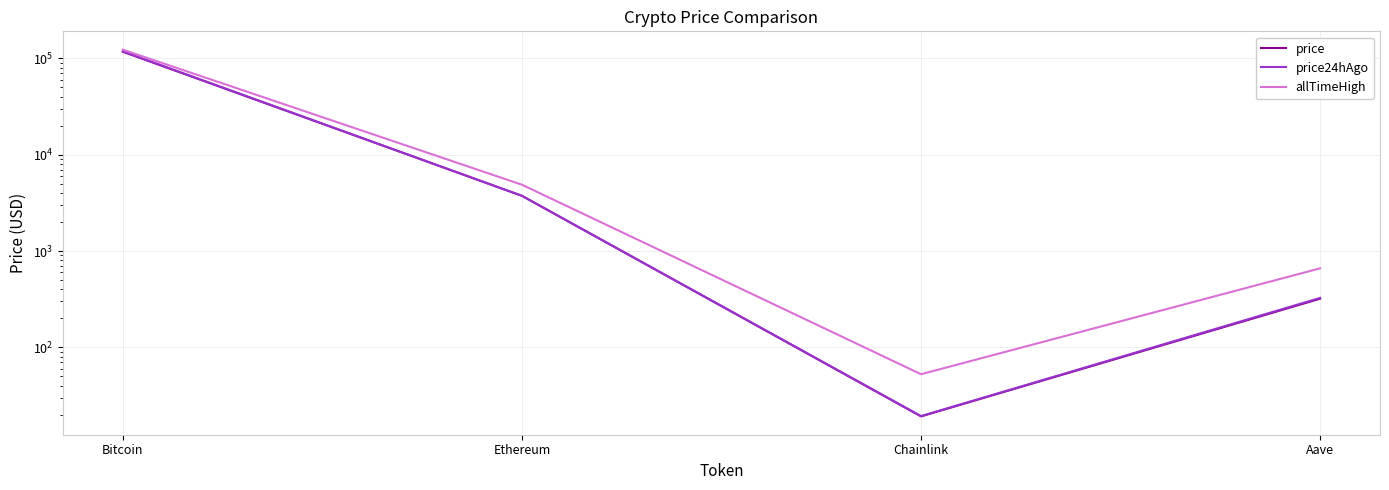

True or false: price and price24hAgo intersect in this chart.

True